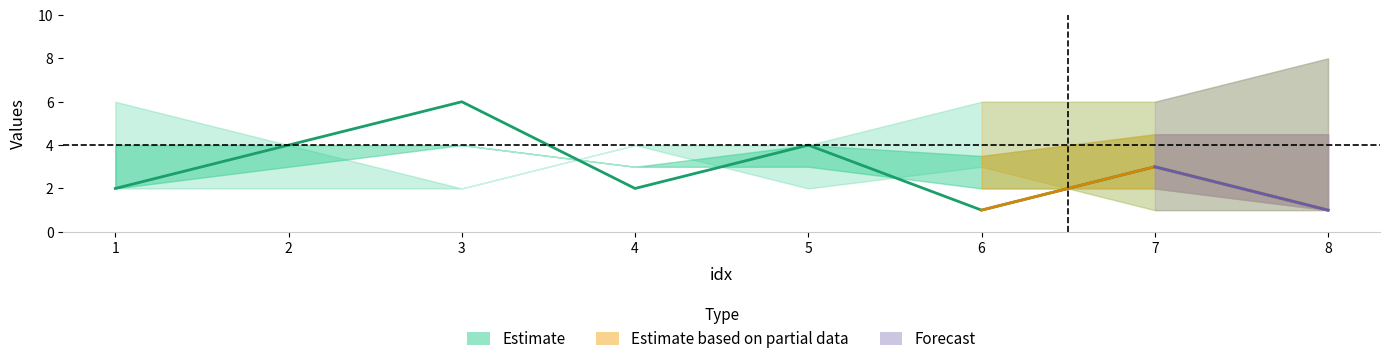

What is the value of the rB point at the 8th from the left?

8